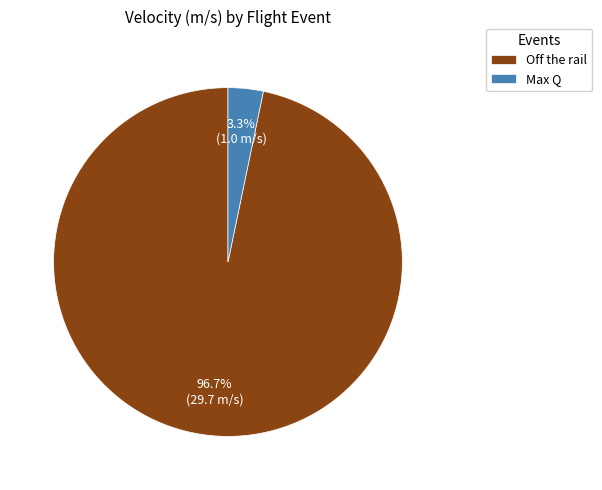

To the nearest percent, what is the combined percentage of Off the rail and Max Q?

100%